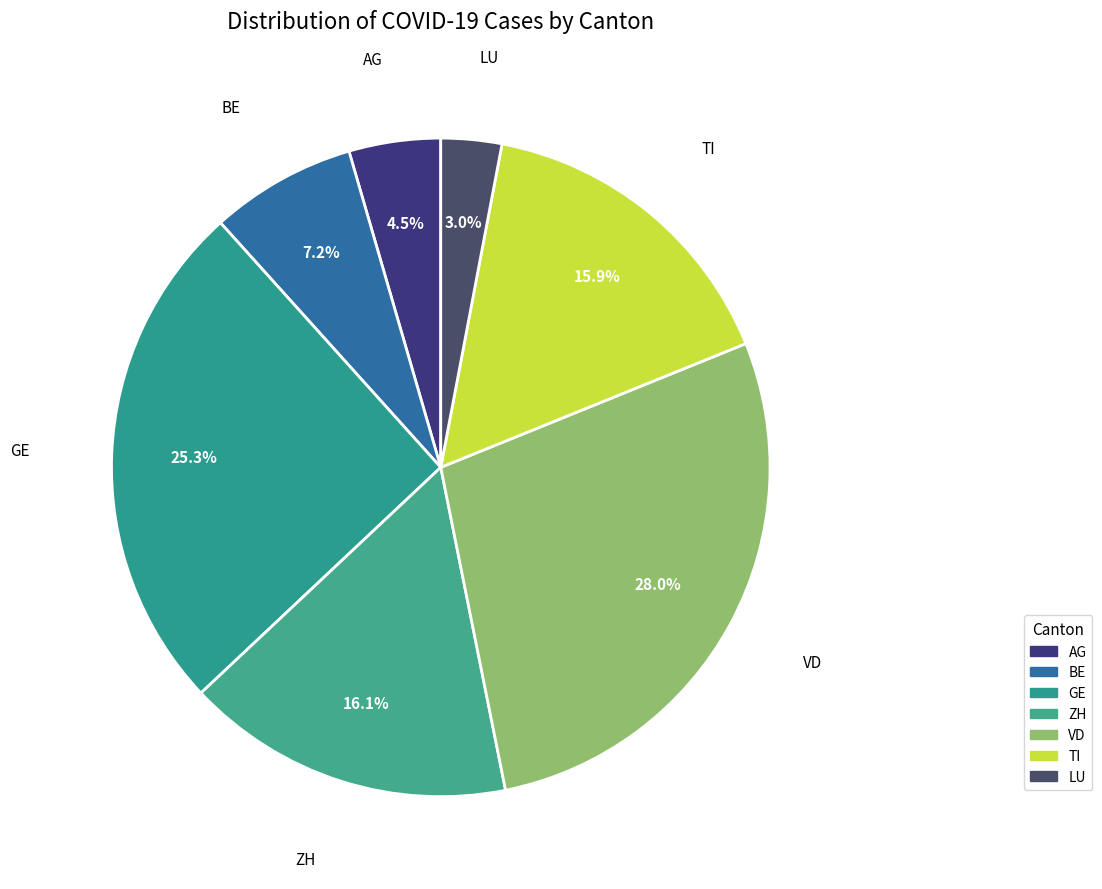

Combined, what portion of the pie is GE and AG?

29.8%